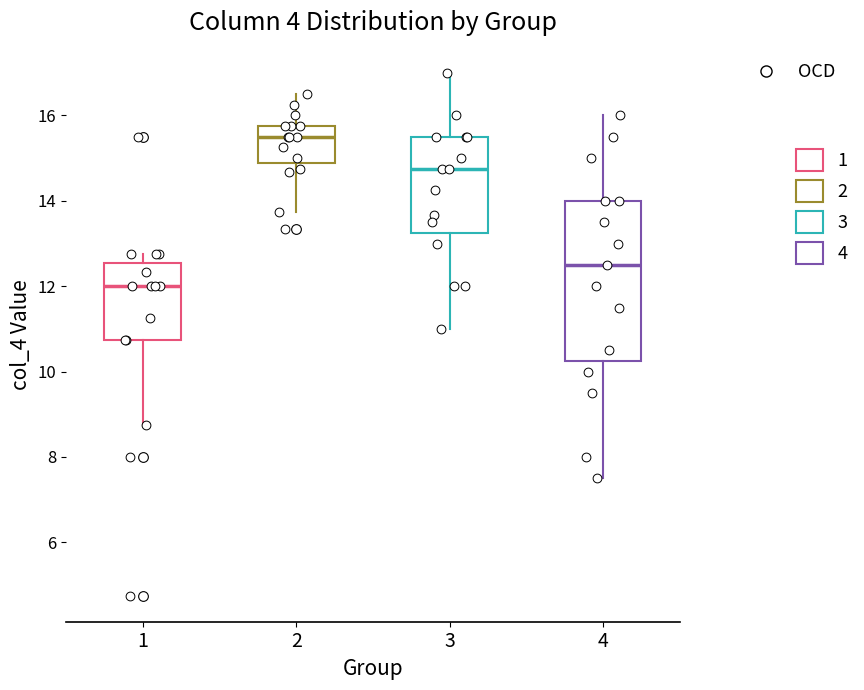

Where does the lower whisker of the box at x = 3 end on the y-axis? The values are not printed on the chart, so give them approximately, as read against the axis.

11.0